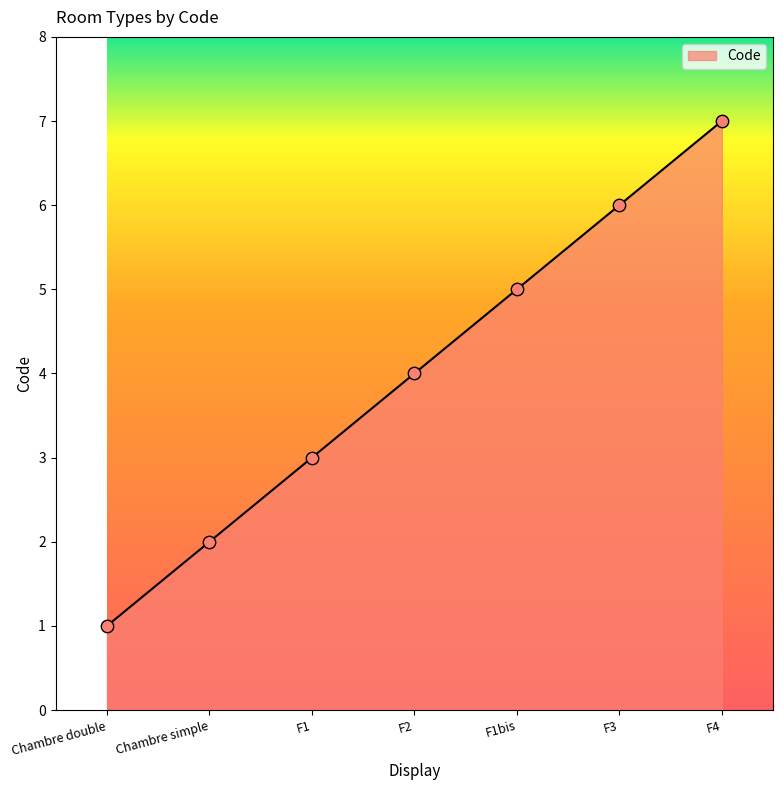

What is the ratio of the value at Chambre double to the value at F3?

0.2